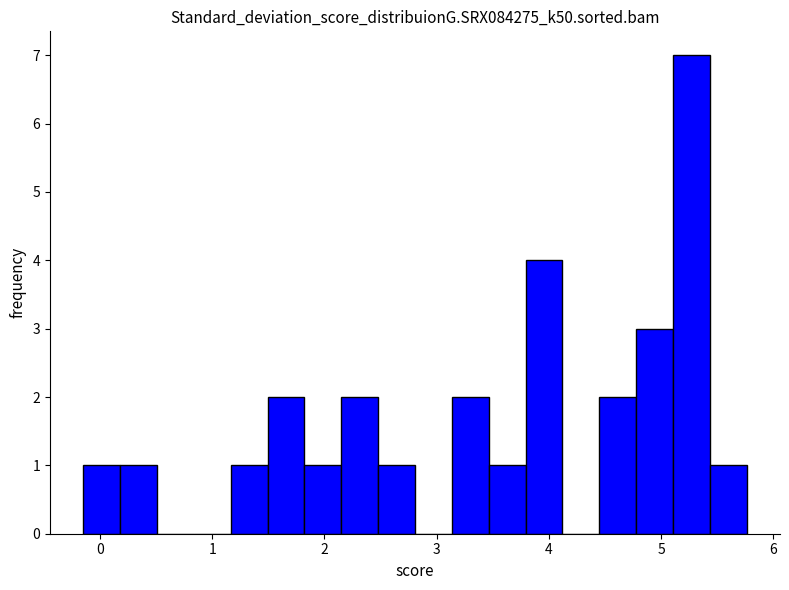

Around what value on the x-axis is the tallest bar? Give the approximate position of its centre, as read against the axis.

5.3